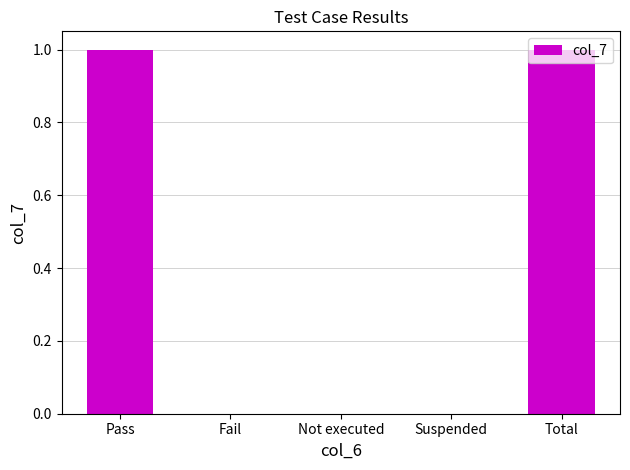

The chart shows a value of 0 at Fail. True or false?

True